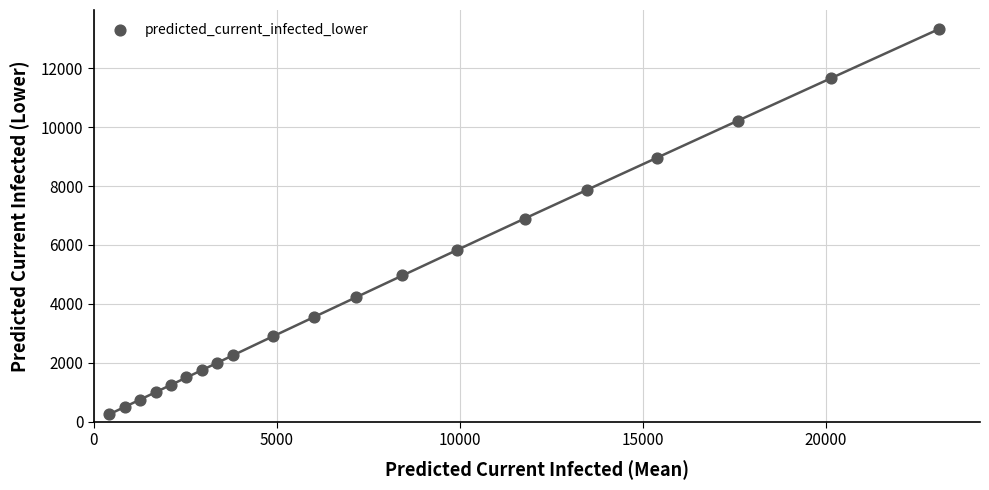

What is the range of Y values (max minus min)?

13077